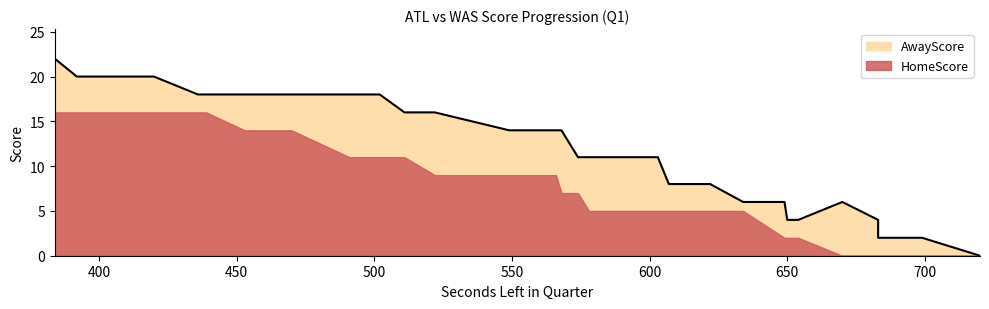

How many values are below 11?

14